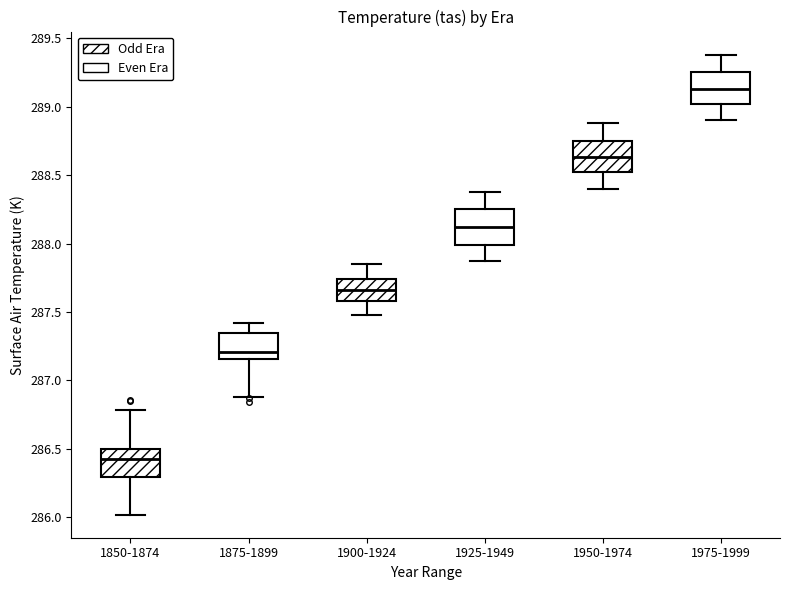

Which box has the highest median line?

1975-1999